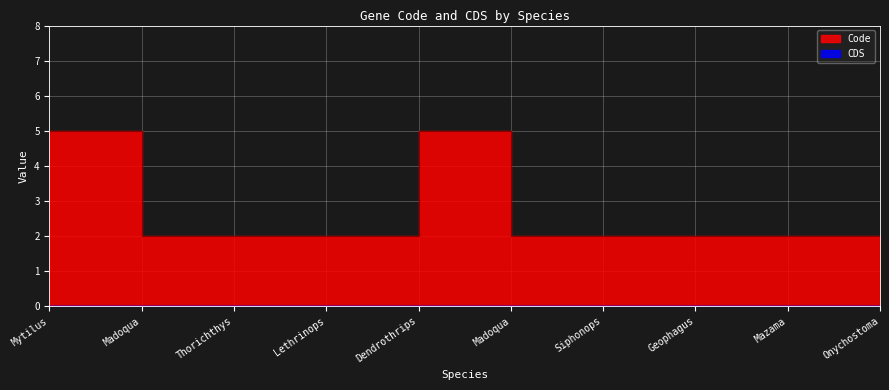

What is the difference between the values at Siphonops and Mytilus?

3